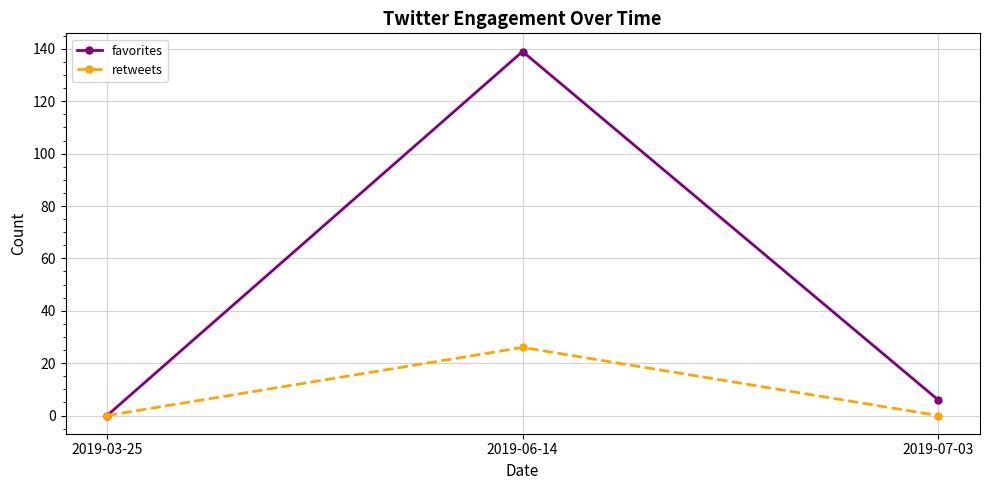

What are all the series names shown in the legend?

favorites, retweets